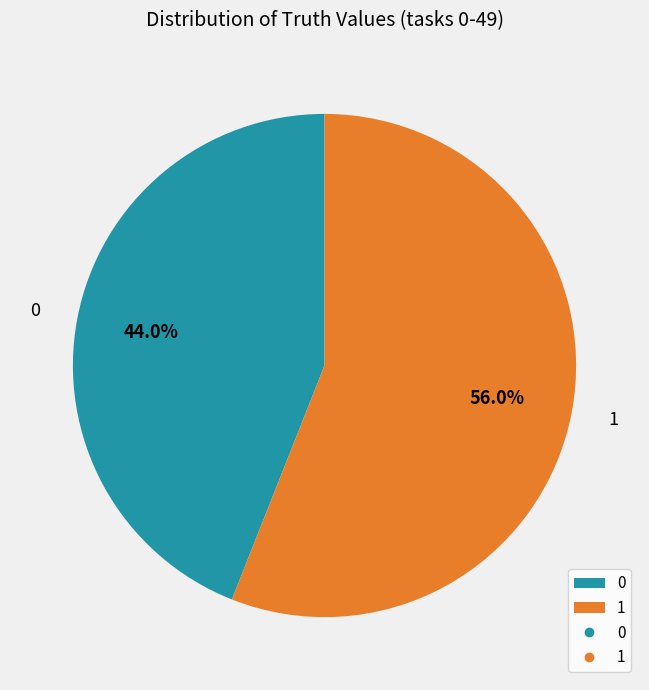

What portion of the pie excludes 1?

44.0%